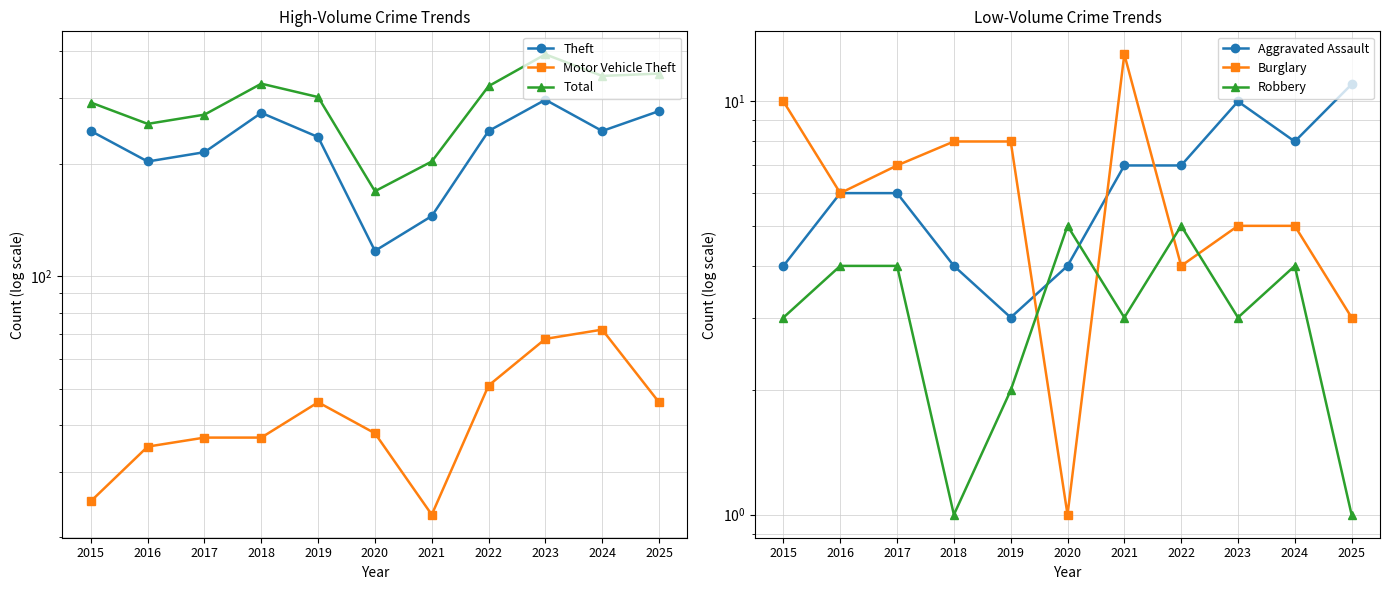

Reading left to right, extract all data points from this chart.

Theft: 2015=245	2016=203	2017=215	2018=274	2019=236	2020=117	2021=145	2022=245	2023=297	2024=245	2025=277
Motor Vehicle Theft: 2015=25	2016=35	2017=37	2018=37	2019=46	2020=38	2021=23	2022=51	2023=68	2024=72	2025=46
Total: 2015=292	2016=256	2017=271	2018=328	2019=302	2020=169	2021=203	2022=323	2023=393	2024=344	2025=349
Aggravated Assault: 2015=4	2016=6	2017=6	2018=4	2019=3	2020=4	2021=7	2022=7	2023=10	2024=8	2025=11
Burglary: 2015=10	2016=6	2017=7	2018=8	2019=8	2020=1	2021=13	2022=4	2023=5	2024=5	2025=3
Robbery: 2015=3	2016=4	2017=4	2018=1	2019=2	2020=5	2021=3	2022=5	2023=3	2024=4	2025=1